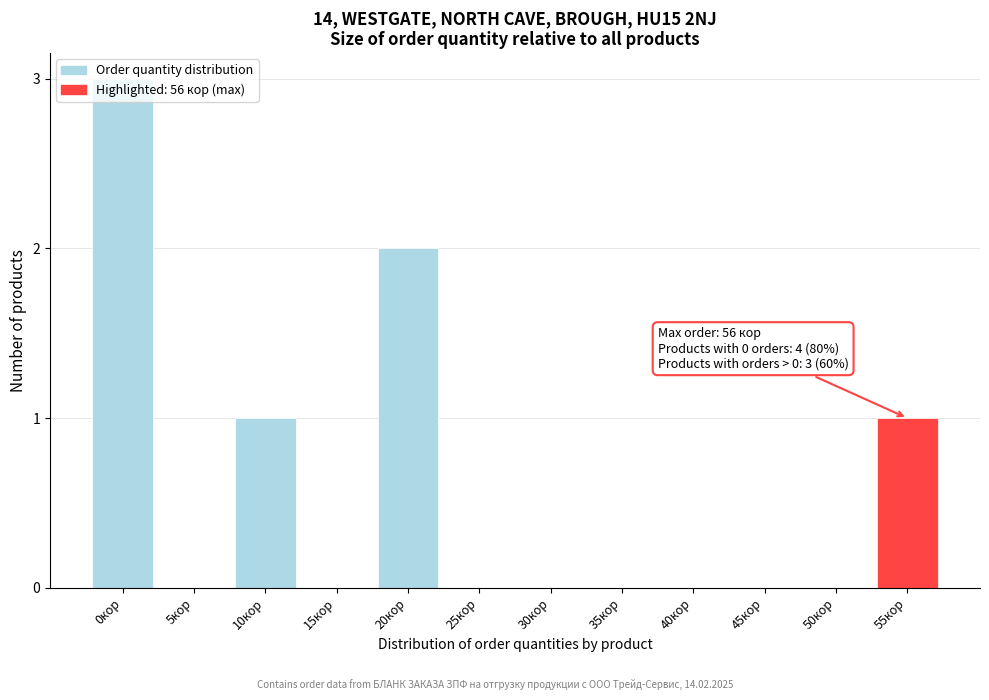

Which label corresponds to the largest value in the chart?

0кор